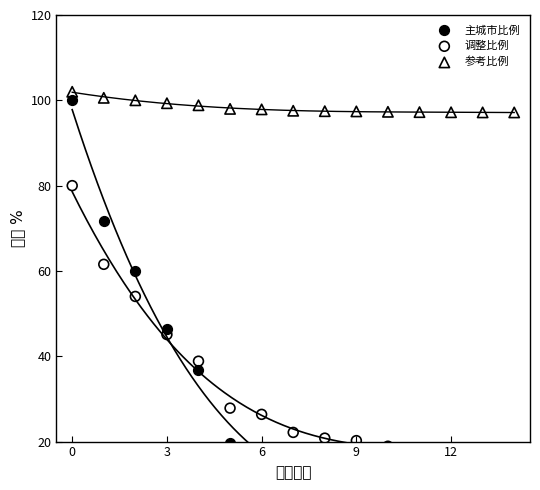

Which series reaches the minimum Y coordinate?

主城市比例